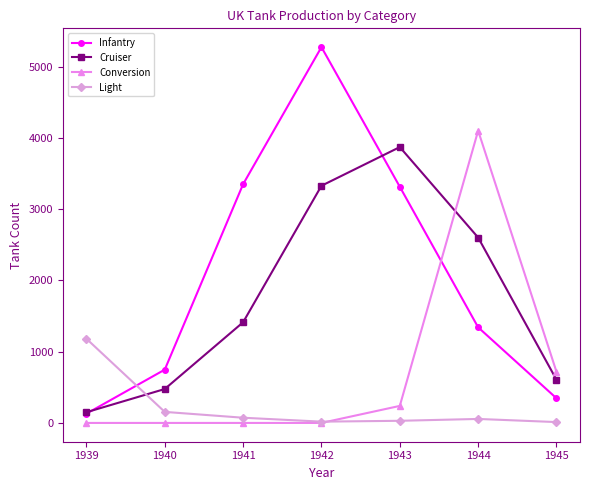

The value of Infantry at 1943 is 5647. True or false?

False